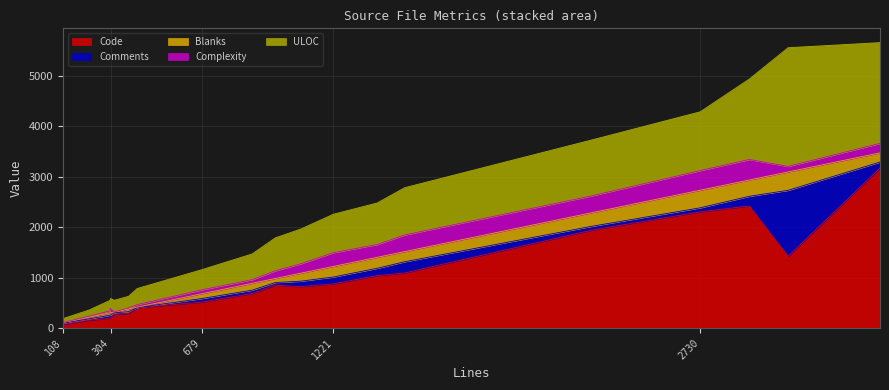

Which series has the widest spread of values?

Code